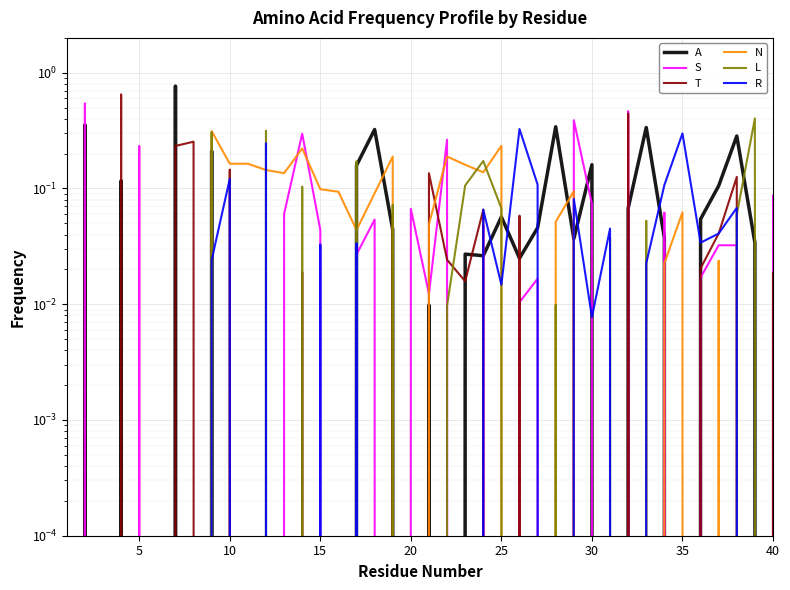

What is the label of the 23rd point from the right?

17